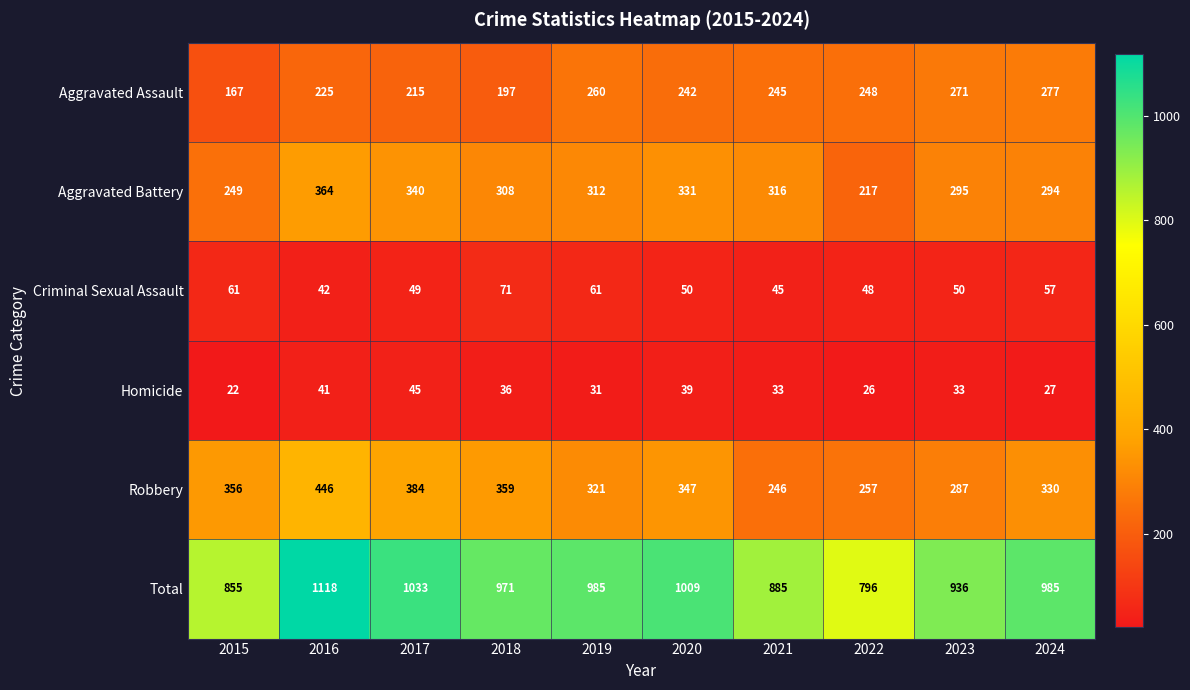

Read the Criminal Sexual Assault value at 2023.

50